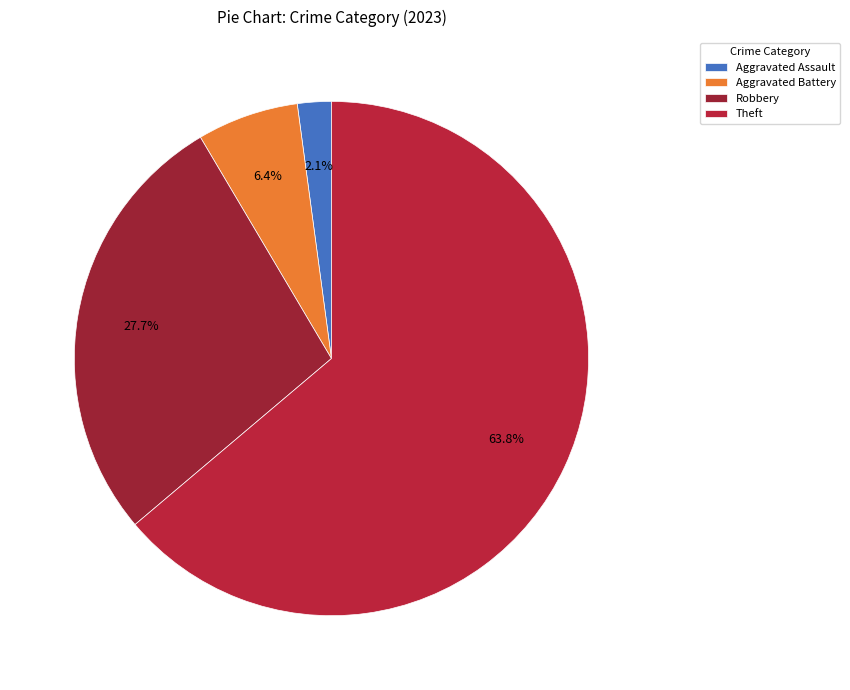

Do Aggravated Battery and Aggravated Assault together represent more than half of the pie?

No